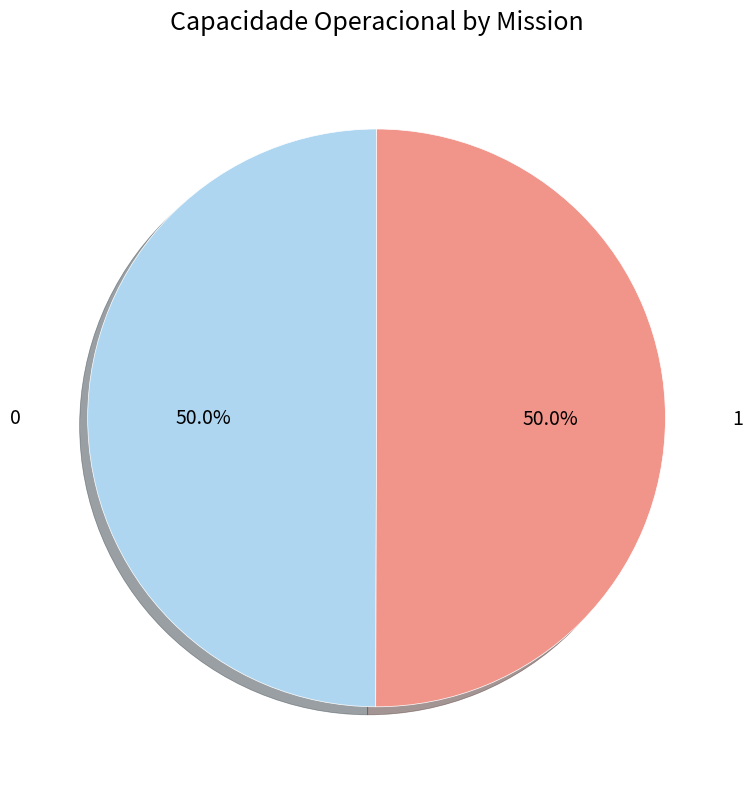

How many segments does this pie chart have?

2